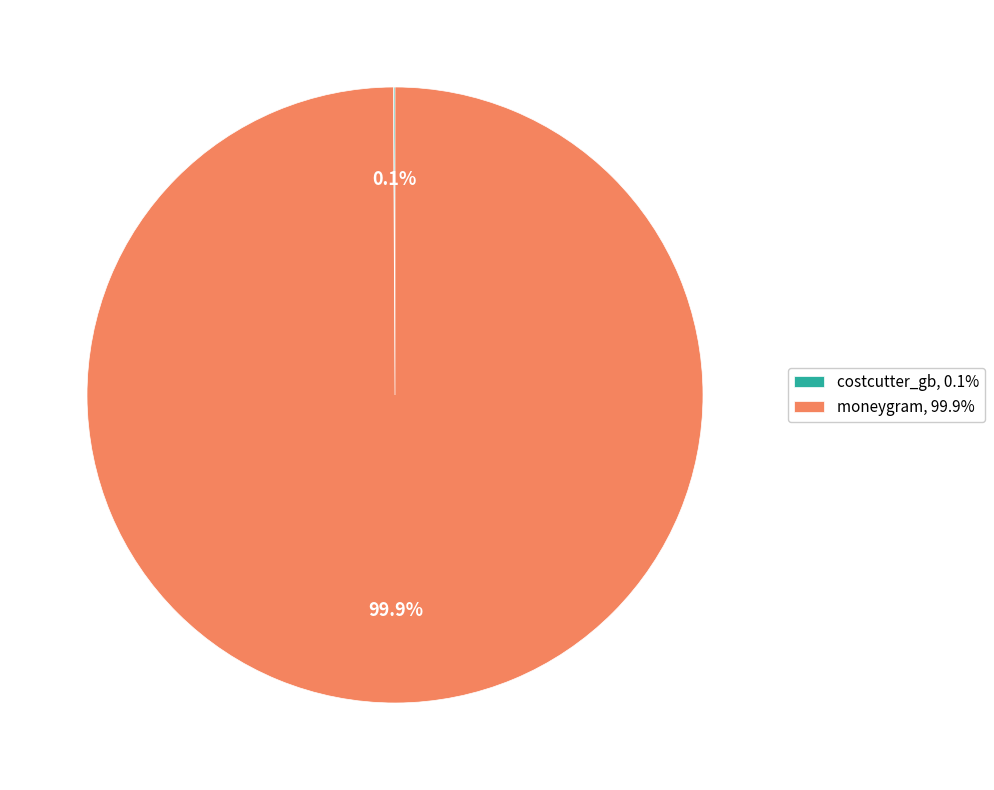

Does moneygram, 99.9% account for over 50% of the chart?

Yes